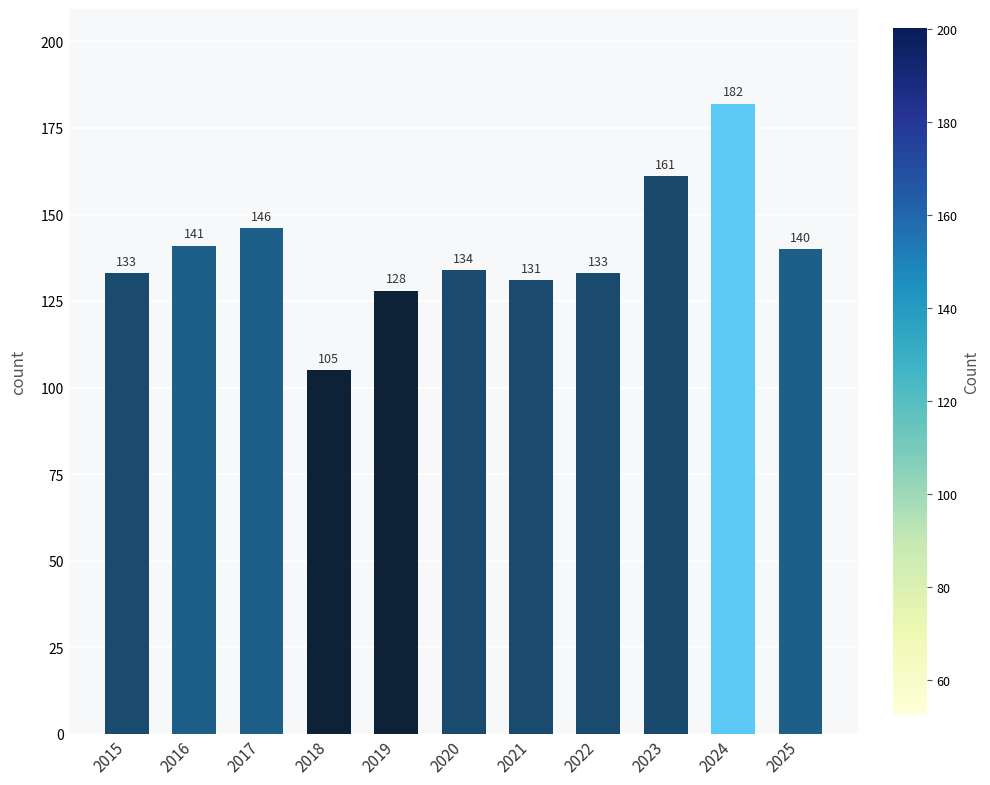

Is it true that the value at 2016 is 141?

True